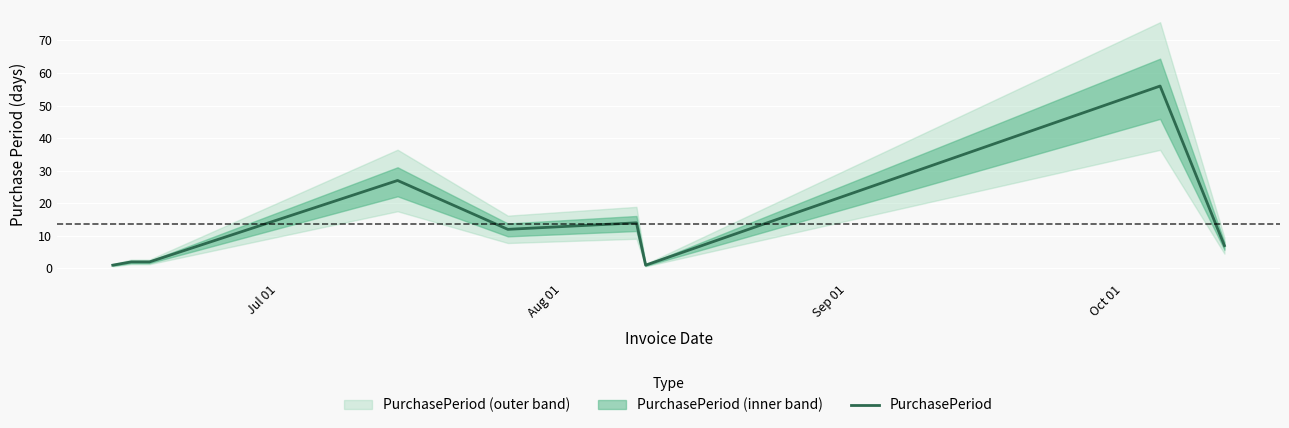

The chart shows a value of 2 at Jul 01. True or false?

False